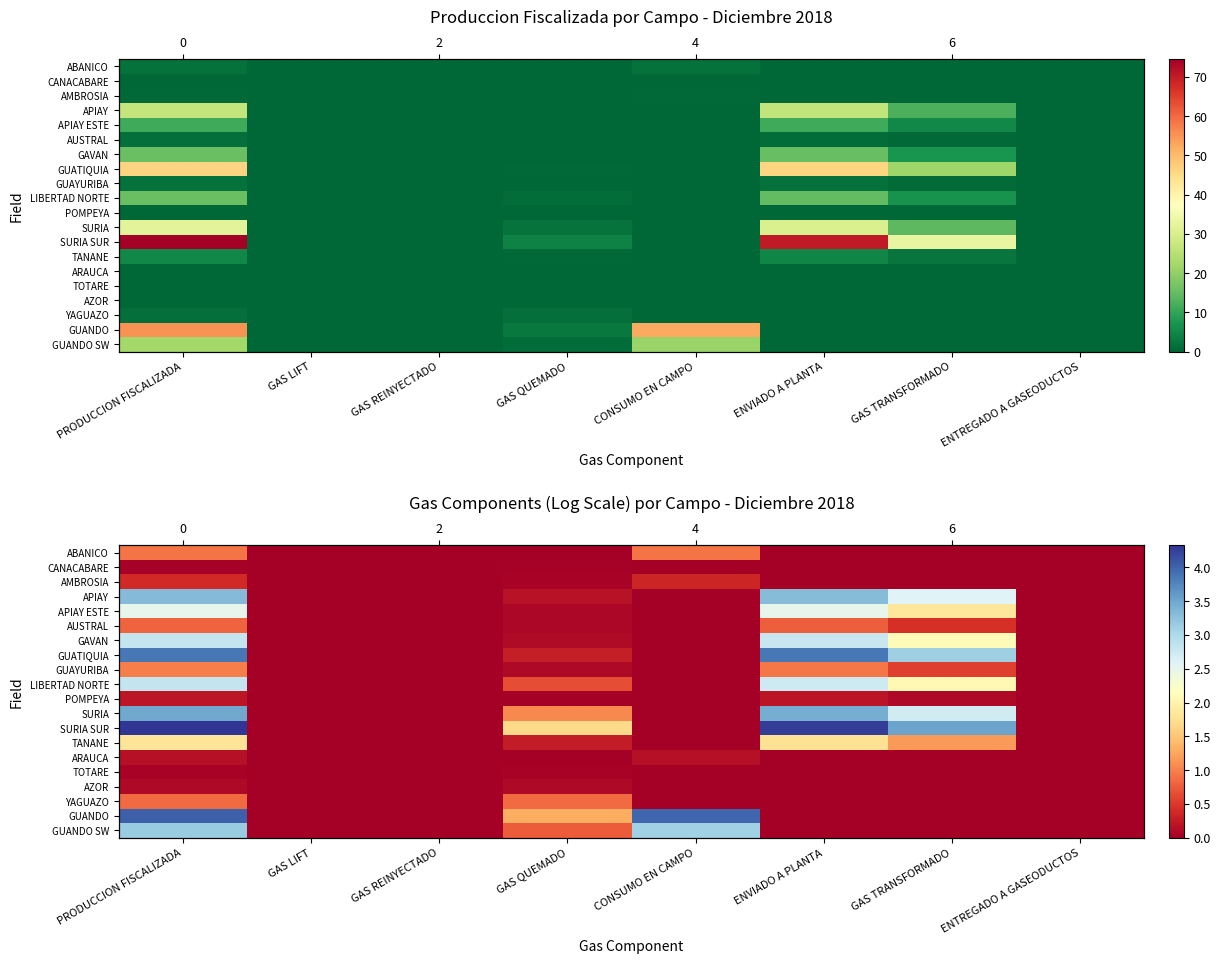

The value of ARAUCA at ENTREGADO A GASEODUCTOS is 0.0. True or false?

True